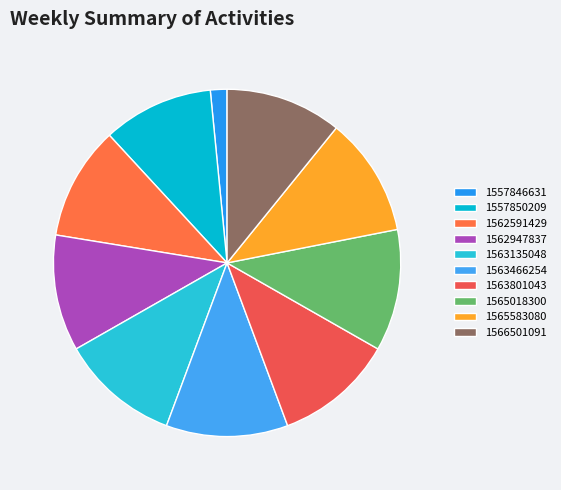

Is it true that 1562947837 is 11% of the pie?

True